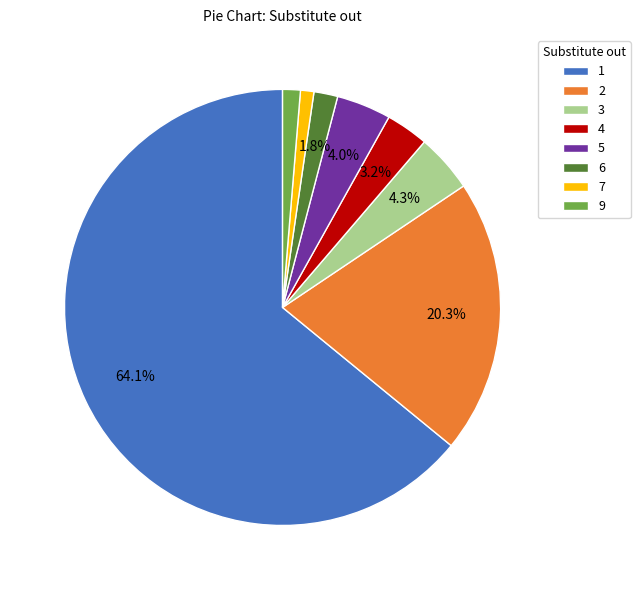

Is there a majority slice in this chart?

Yes